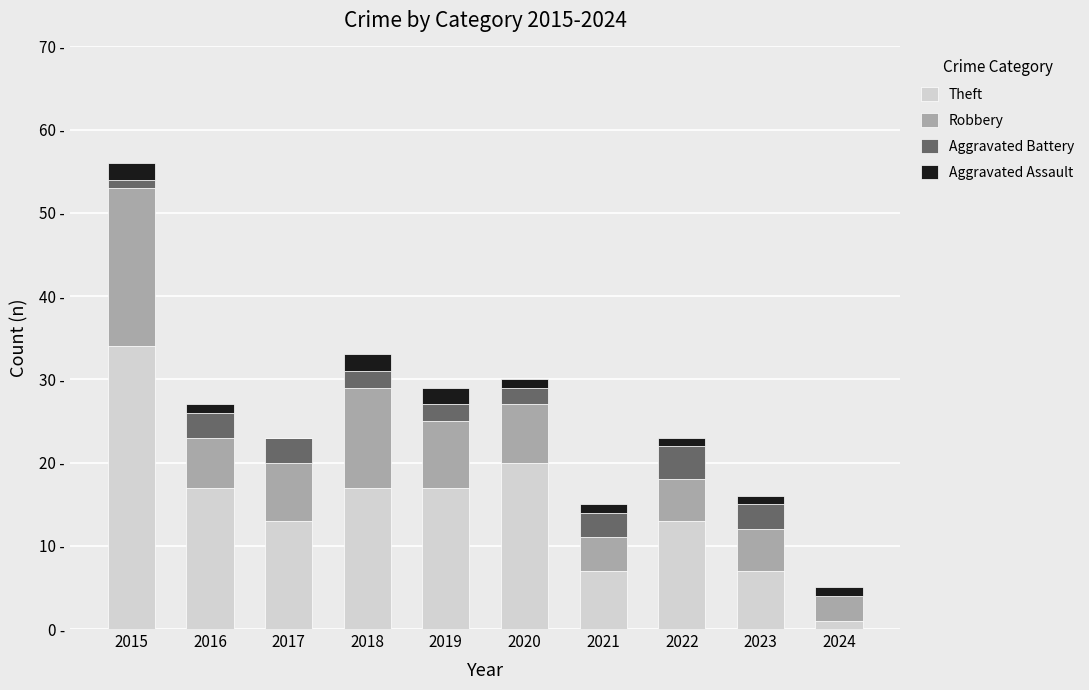

At which category is the sum across all series the highest?

2015